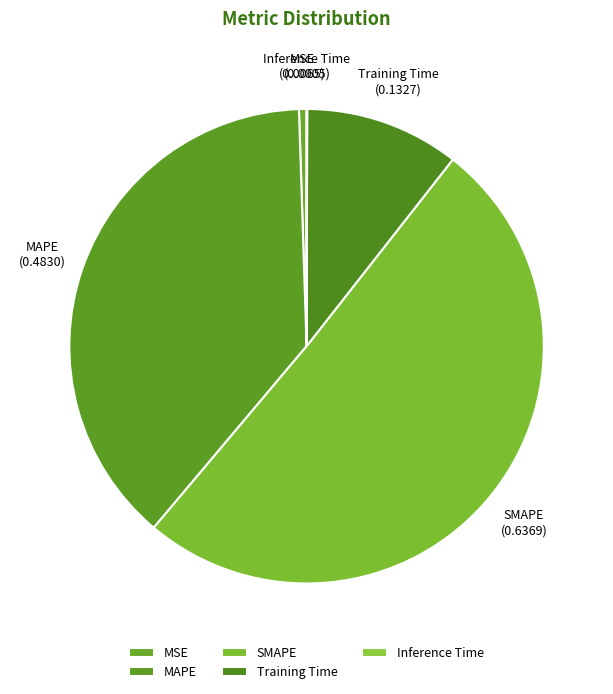

Which has a higher value, MAPE or SMAPE?

SMAPE